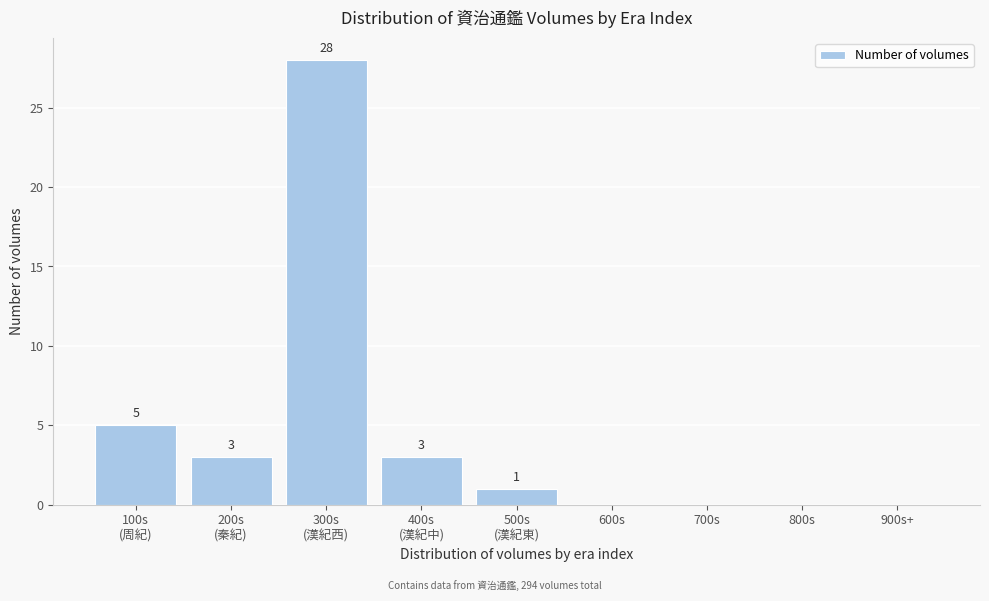

True or false: the data shows 11 at 800s.

False